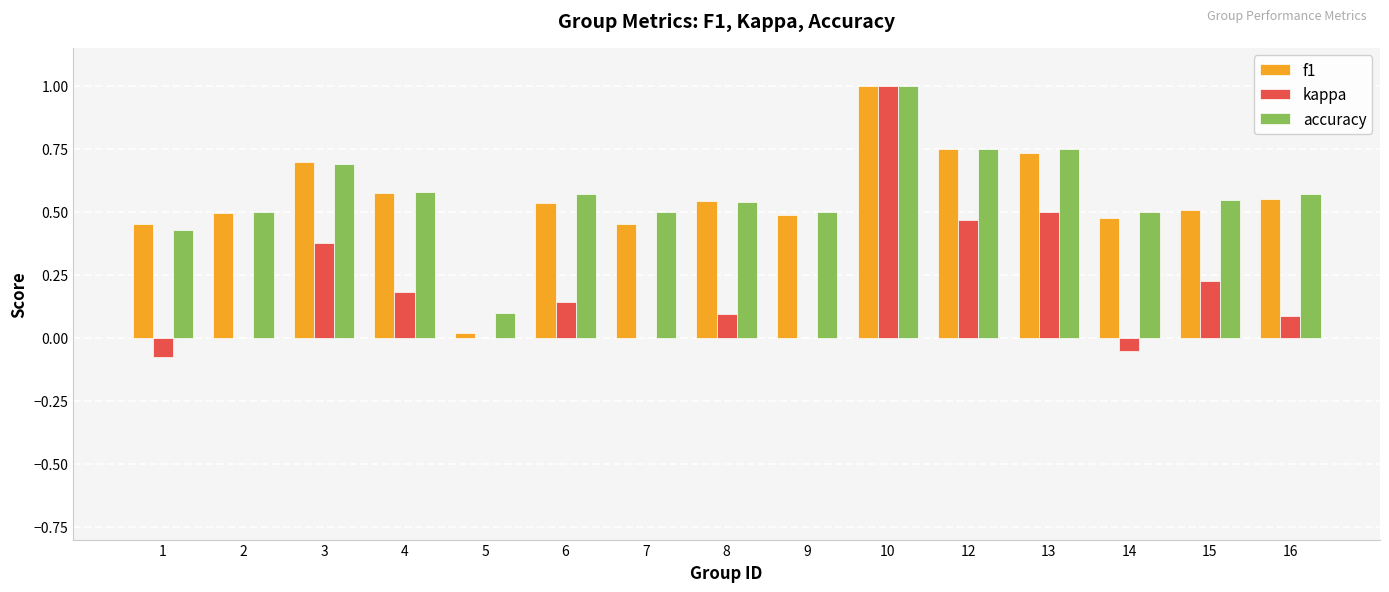

At which category is the sum across all series the highest?

10